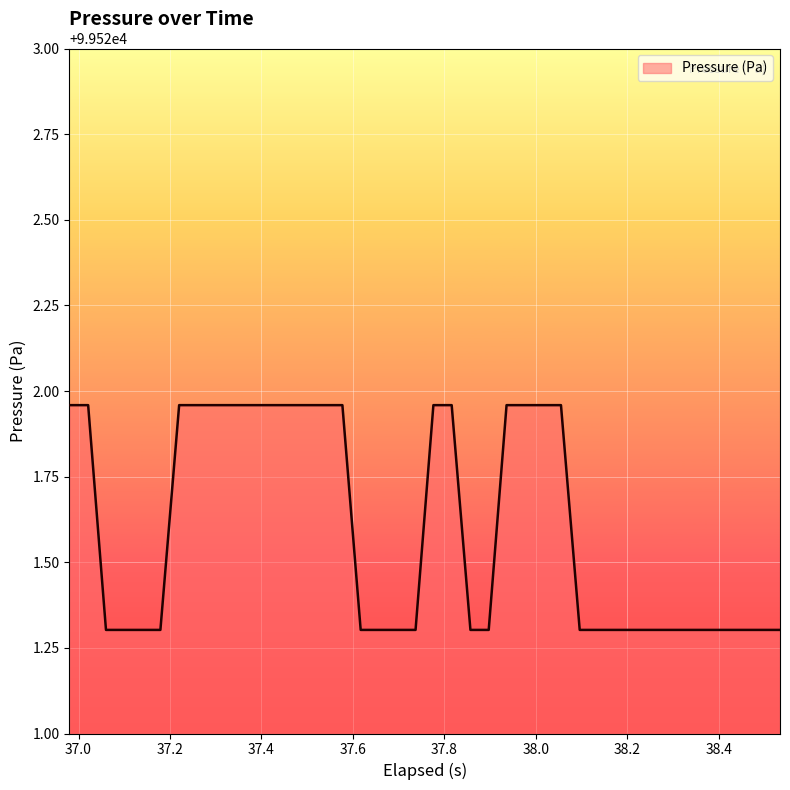

What is the smallest value displayed?

99521.3